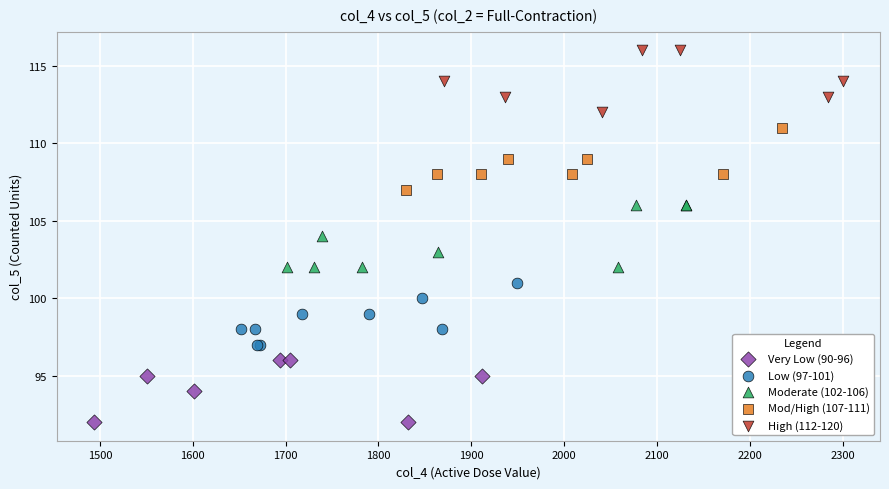

Which series reaches the maximum Y coordinate?

High (112-120)